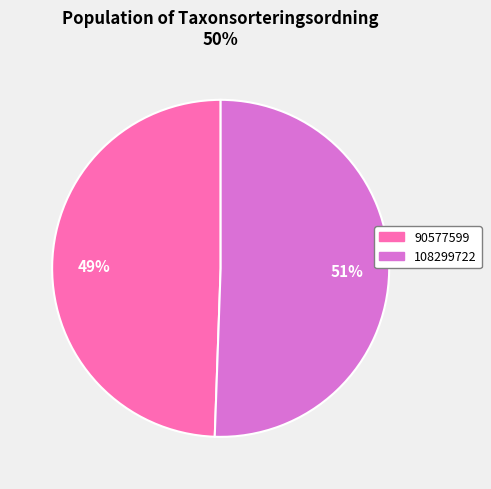

How many slices are in this pie chart?

2